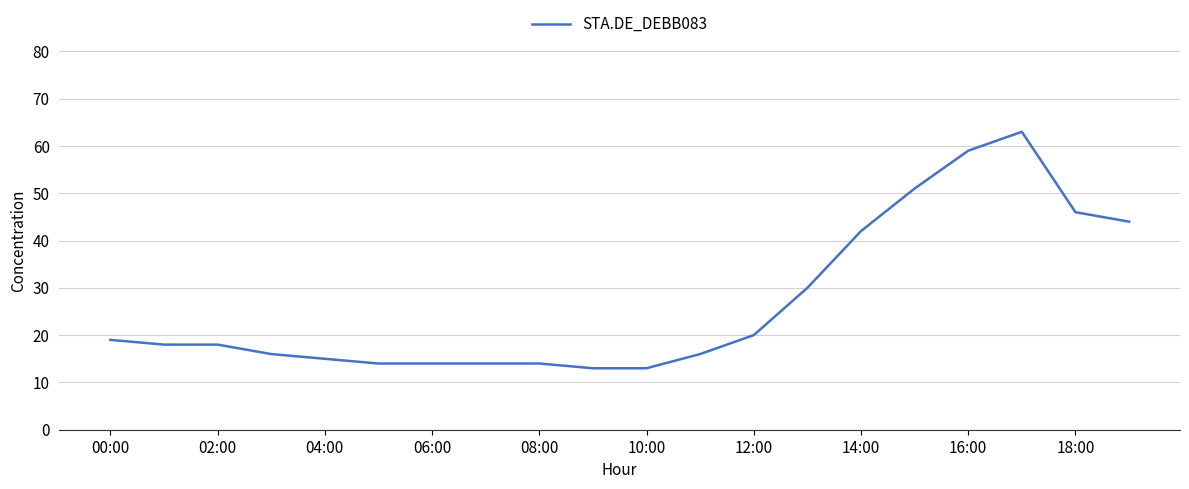

What is the smallest value displayed?

13